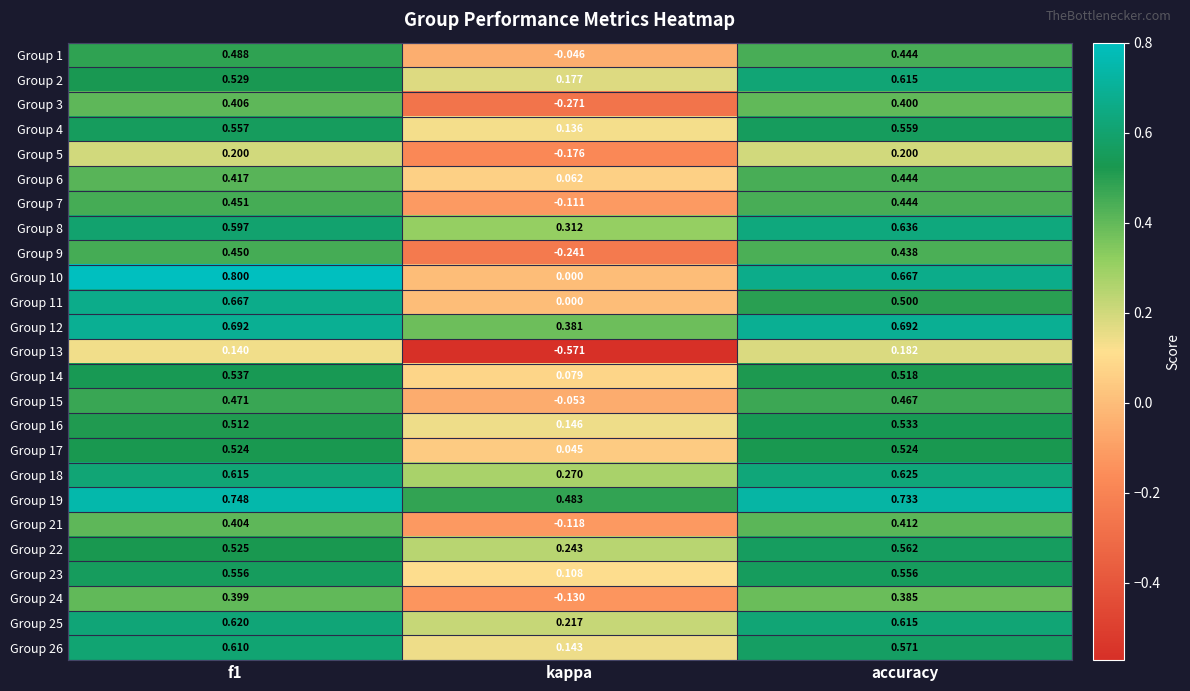

How many categories are shown in the chart?

3